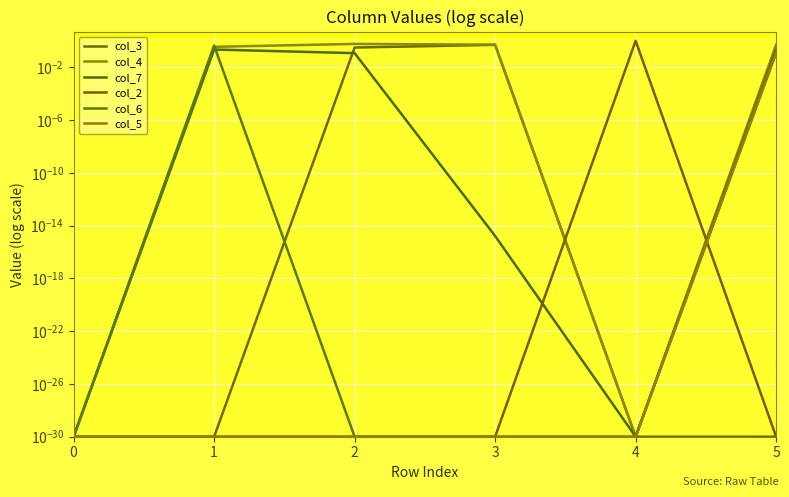

Is the value of col_4 at 4 greater than the value of col_2 at 5?

No